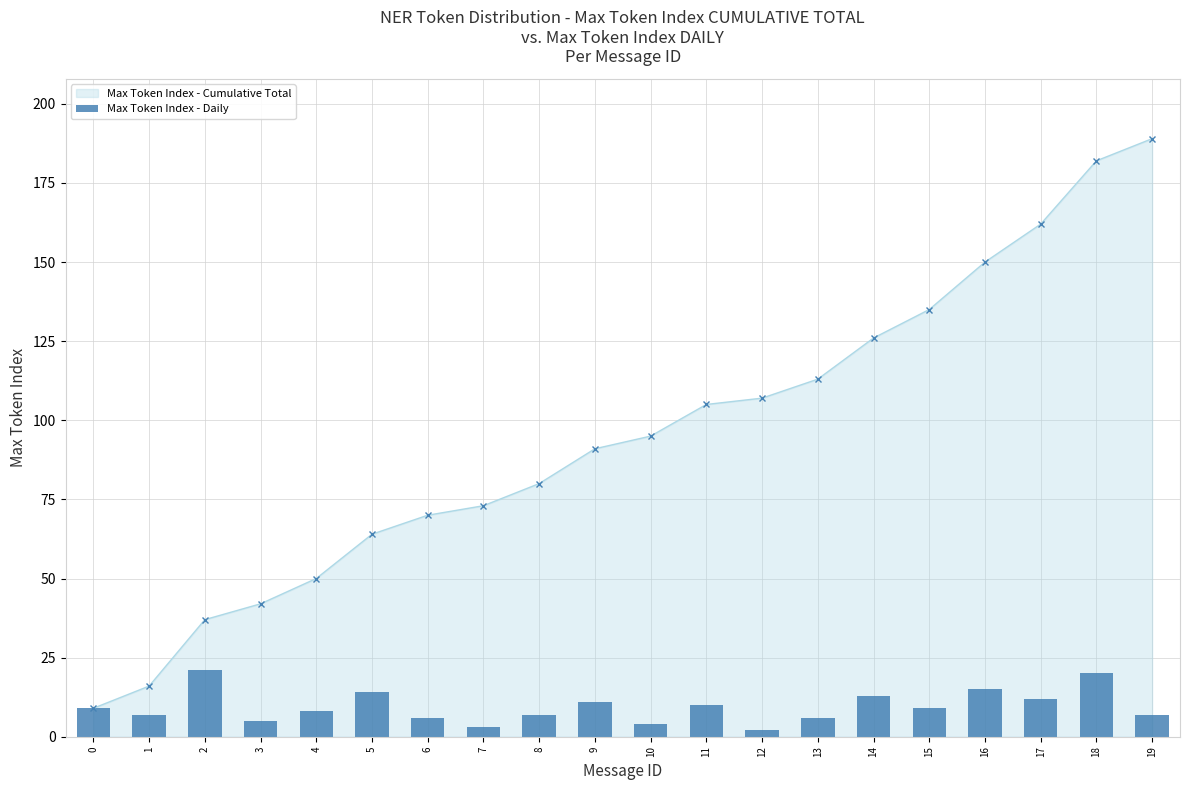

What is the difference between the values at 2 and 6?

15